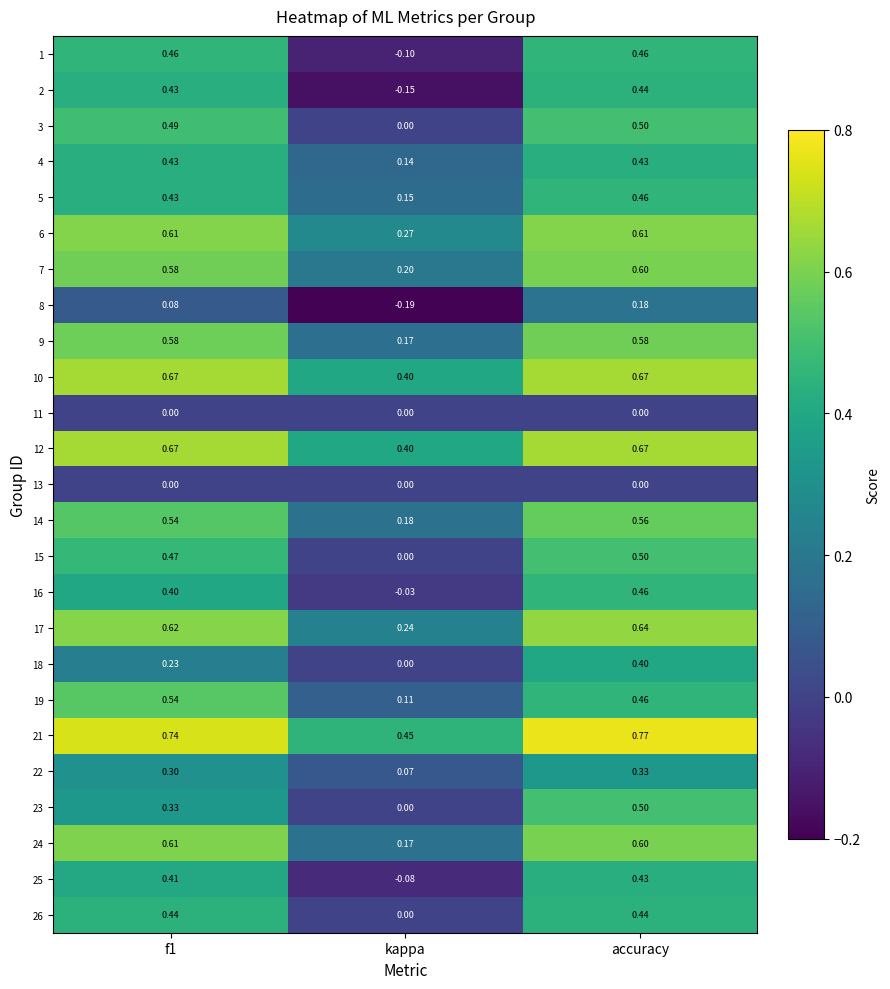

Which category has the highest value across all series?

accuracy